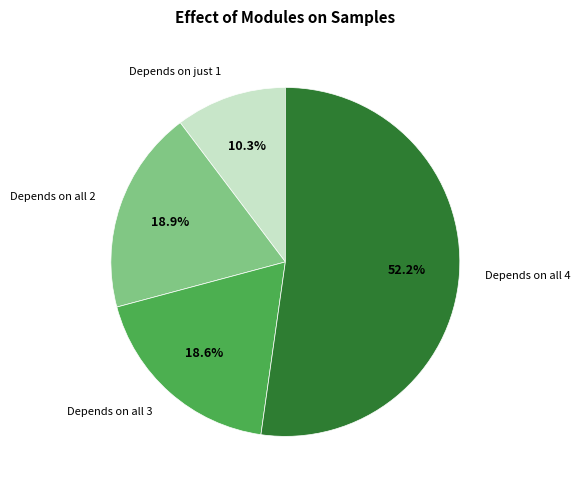

What percentage is NOT represented by Depends on all 4?

47.8%